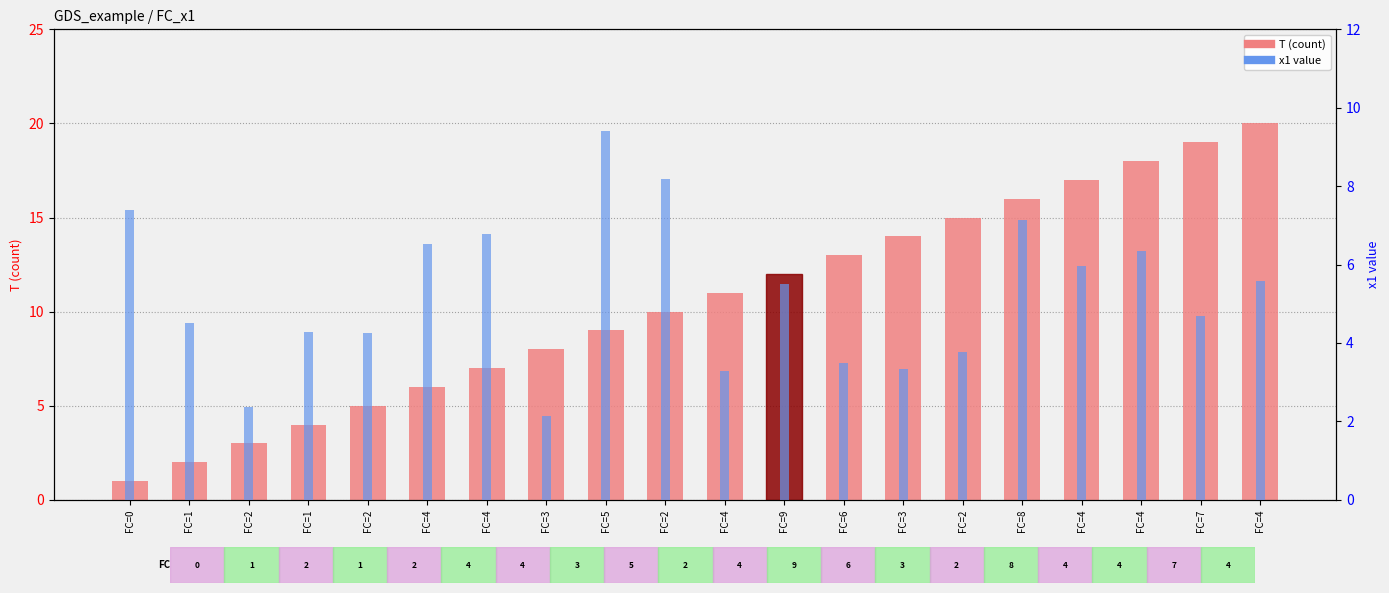

The value of T (count) at FC=1 is 2.0. True or false?

True